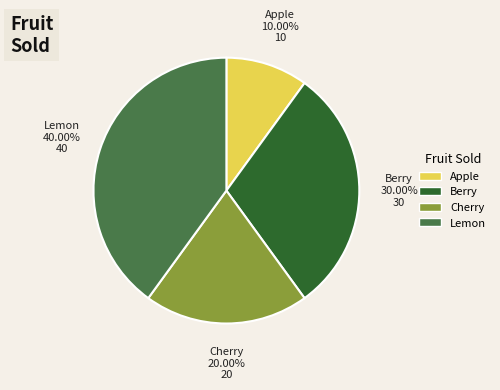

How many slices are in this pie chart?

4